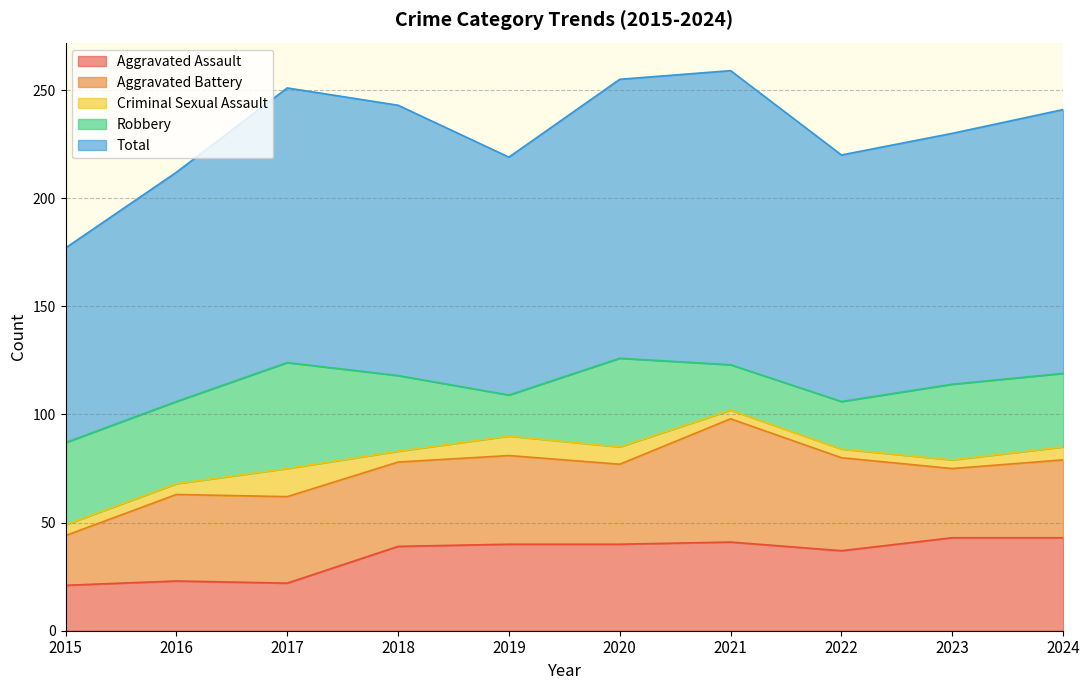

Which series changed the most between 2016 and 2019?

Robbery